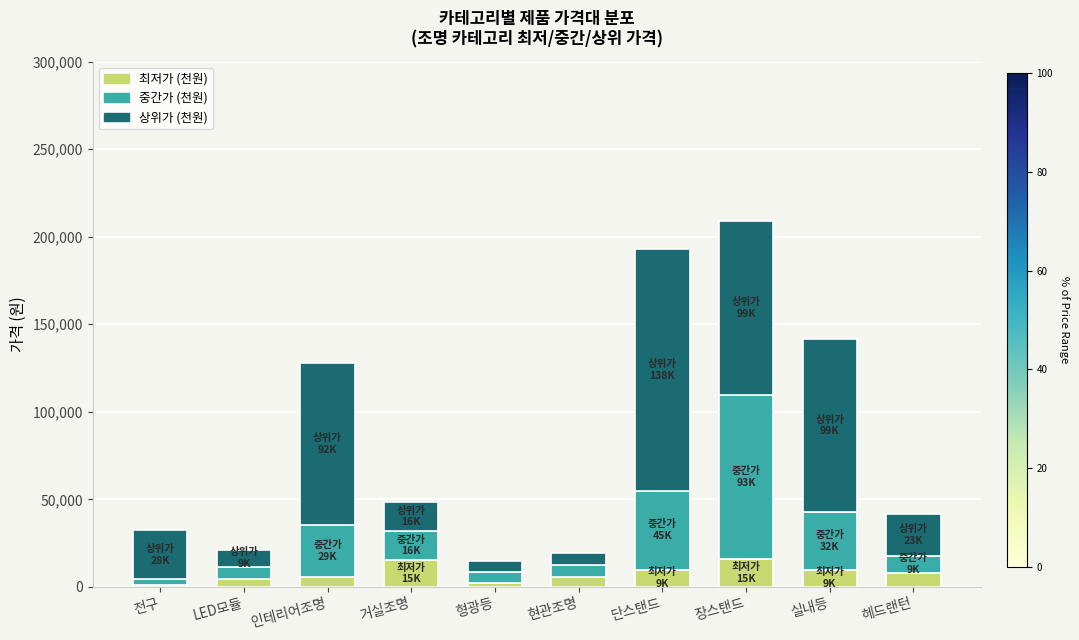

Does the chart contain stacked bars?

Yes